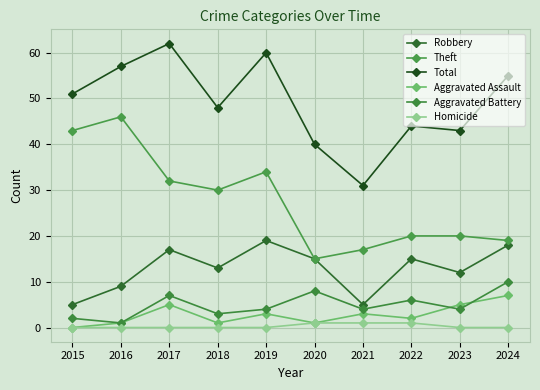

At which category does the chart reach its peak across all series?

2017